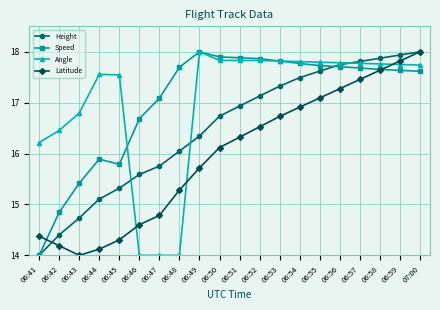

What is the difference between the highest and lowest values at 07:00?

0.4